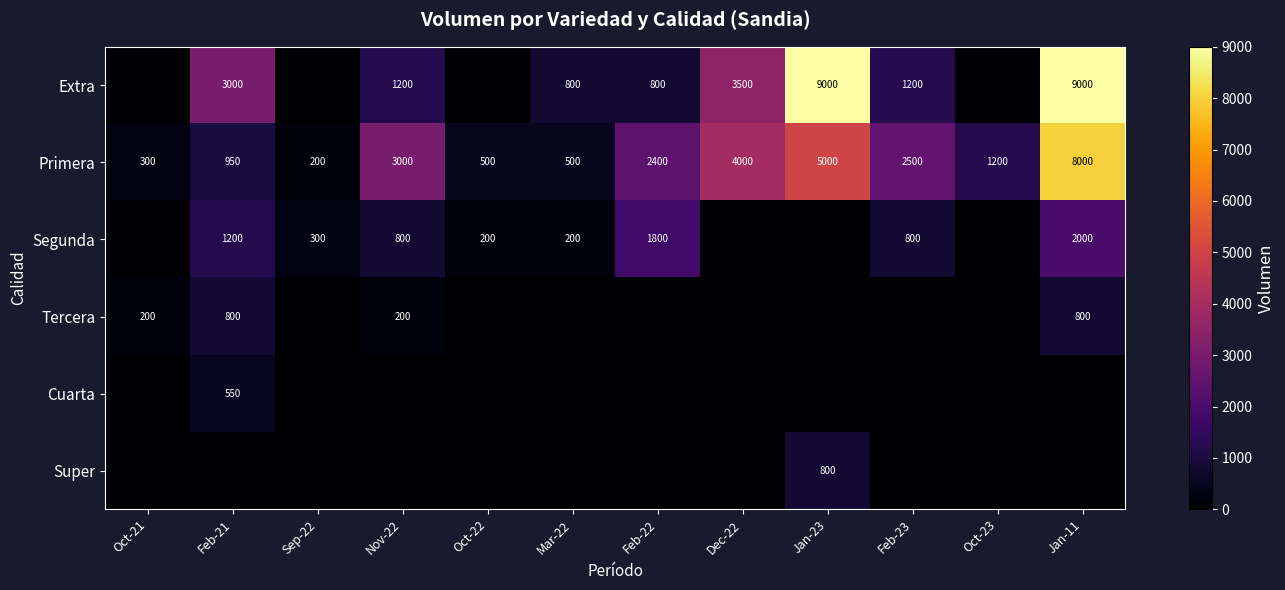

What is the lowest value of the Primera series?

200